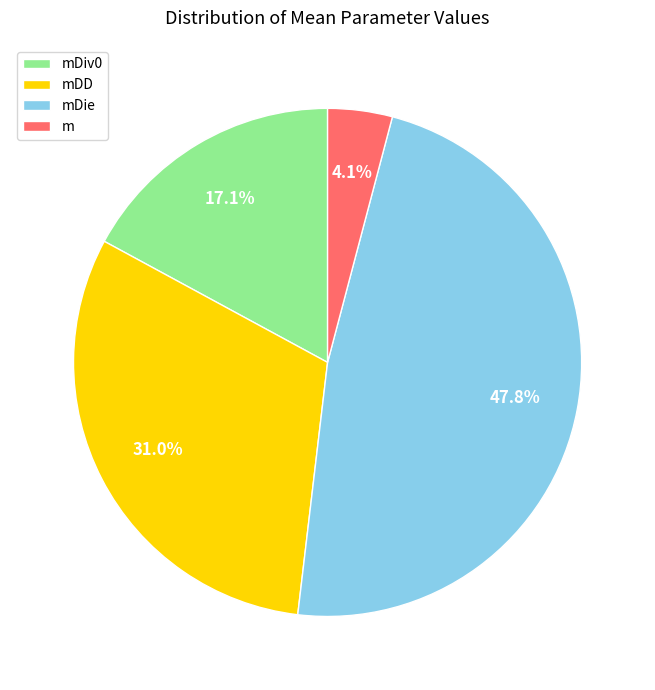

How much of the chart is everything except mDie?

52.2%